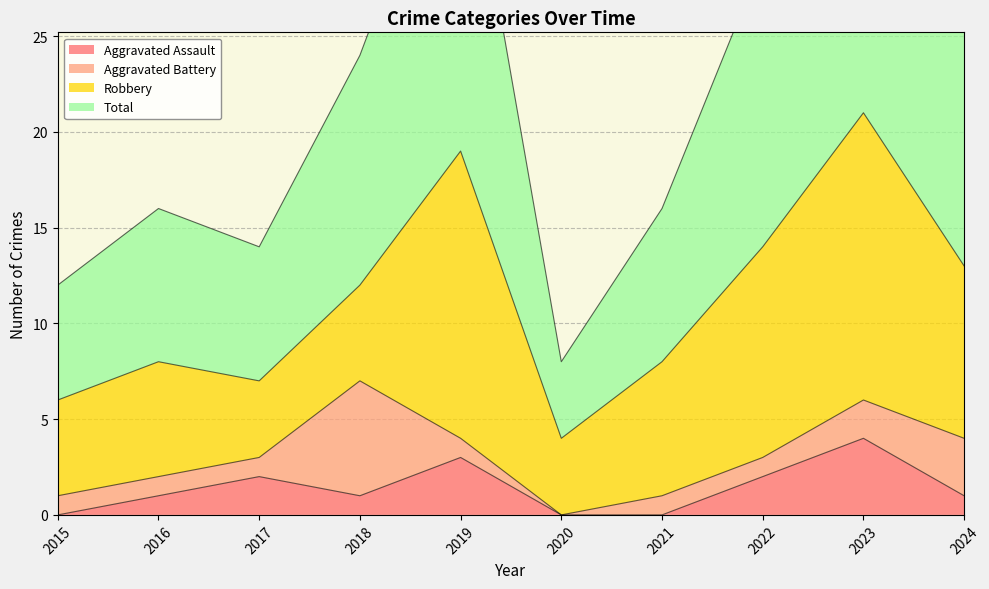

What is the value of the Total point at the 6th from the left?

8